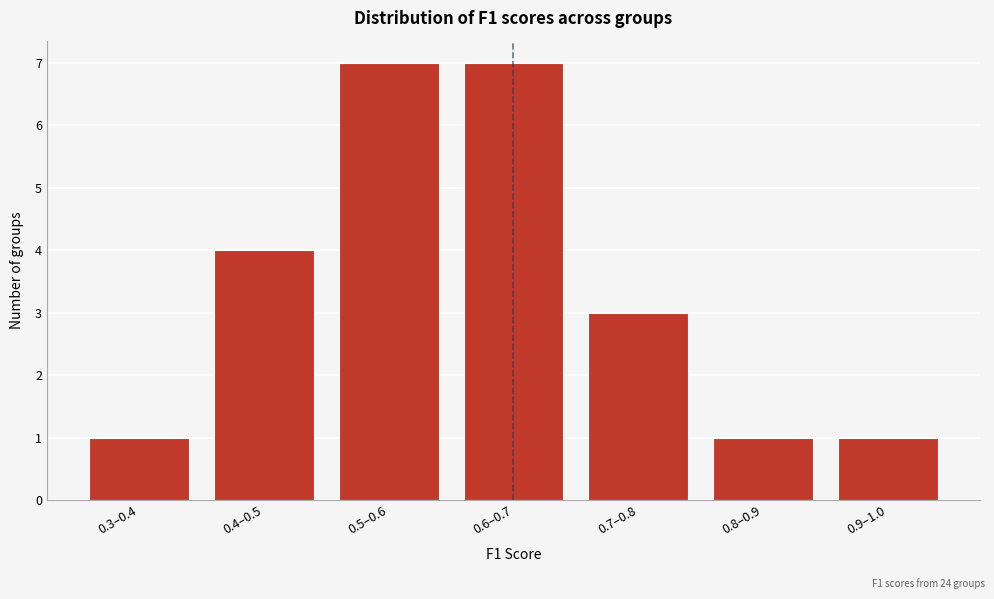

Reading right to left, list all the values displayed in this chart.

1	1	3	7	7	4	1